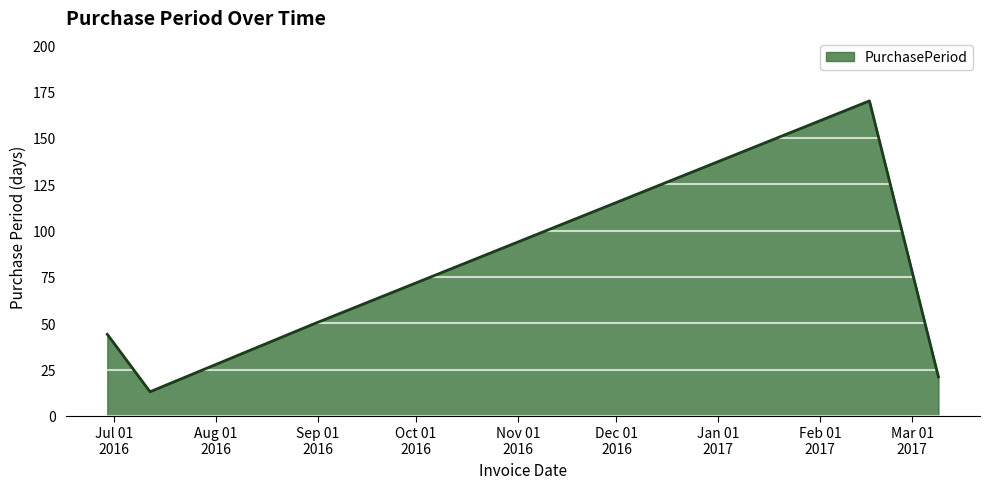

What is the difference between the second highest and minimum values?

36